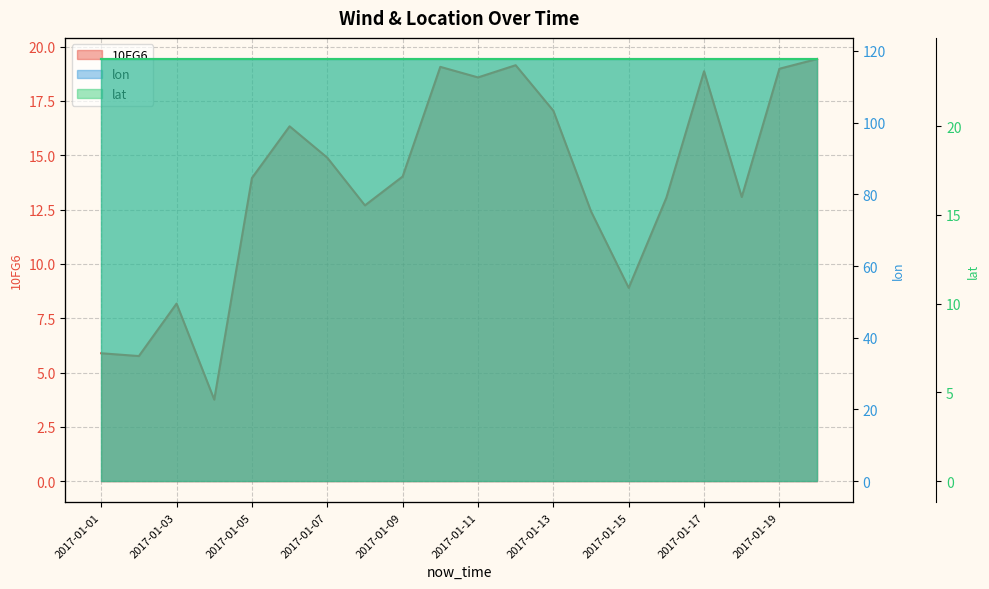

Which series has the largest range (max minus min)?

10FG6